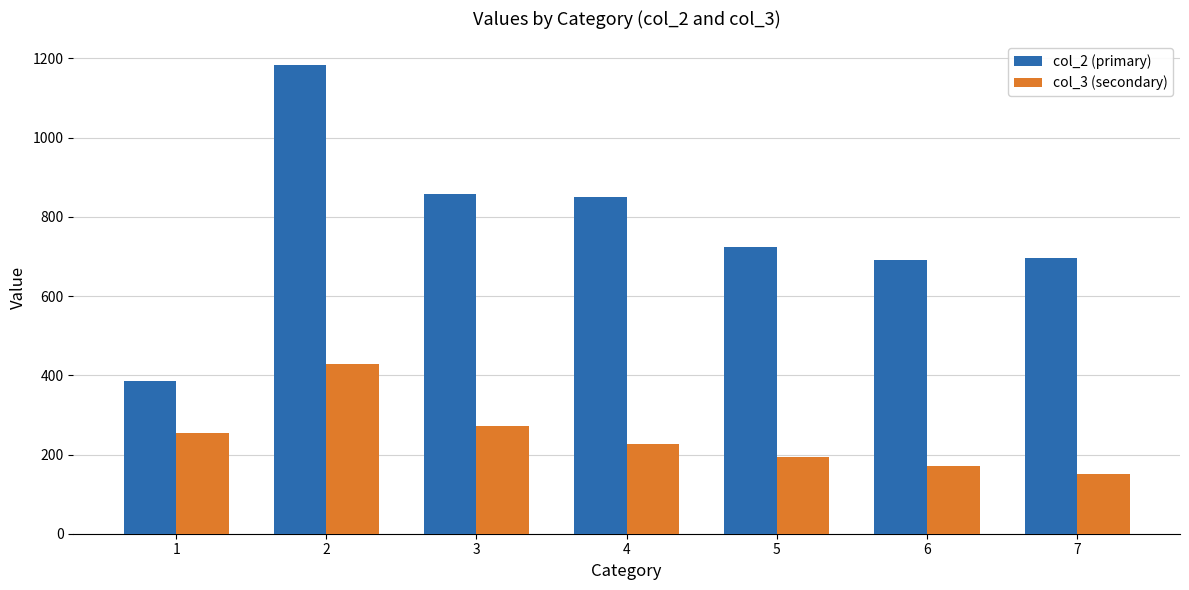

True or false: col_2 (primary) has a value of 1760 at 2.

False